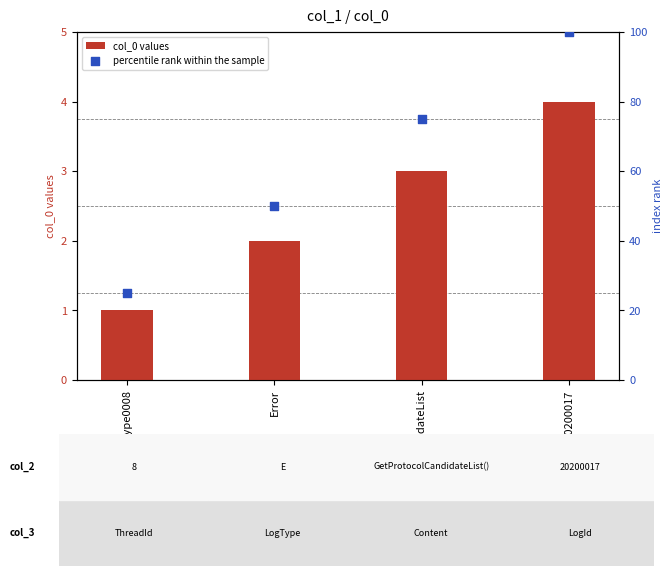

What are all the series names shown in the legend?

col_0 values, percentile rank within the sample